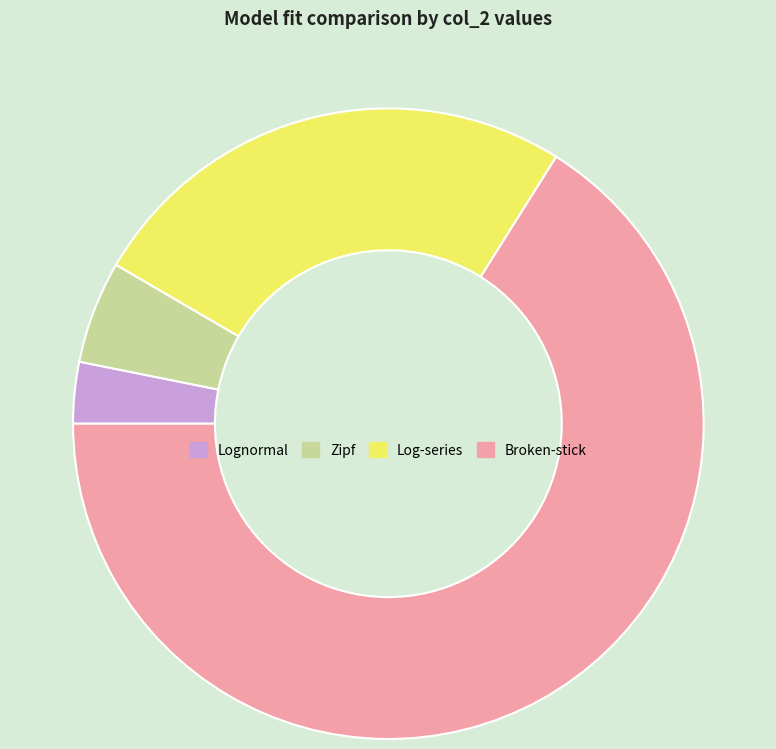

How many segments does this pie chart have?

4